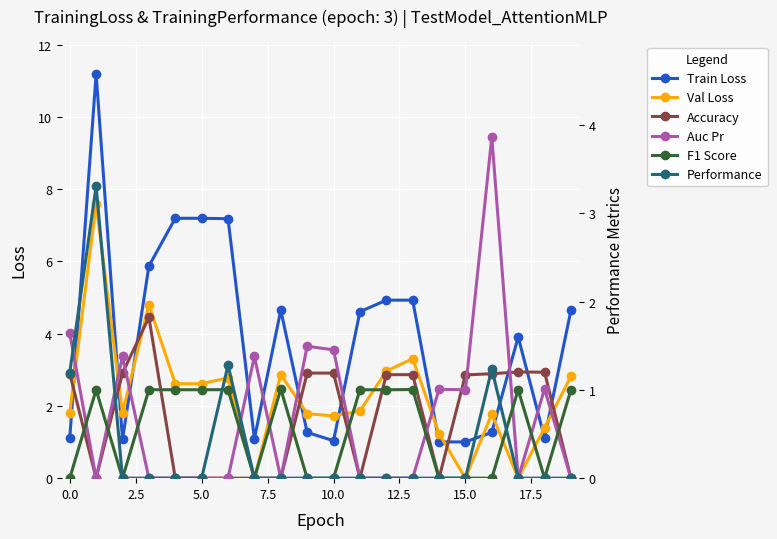

What position from the right is 17?

3